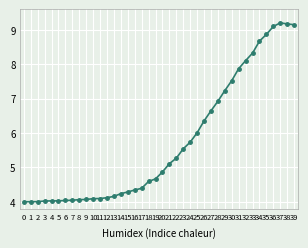

Count the number of categories in the chart.

40